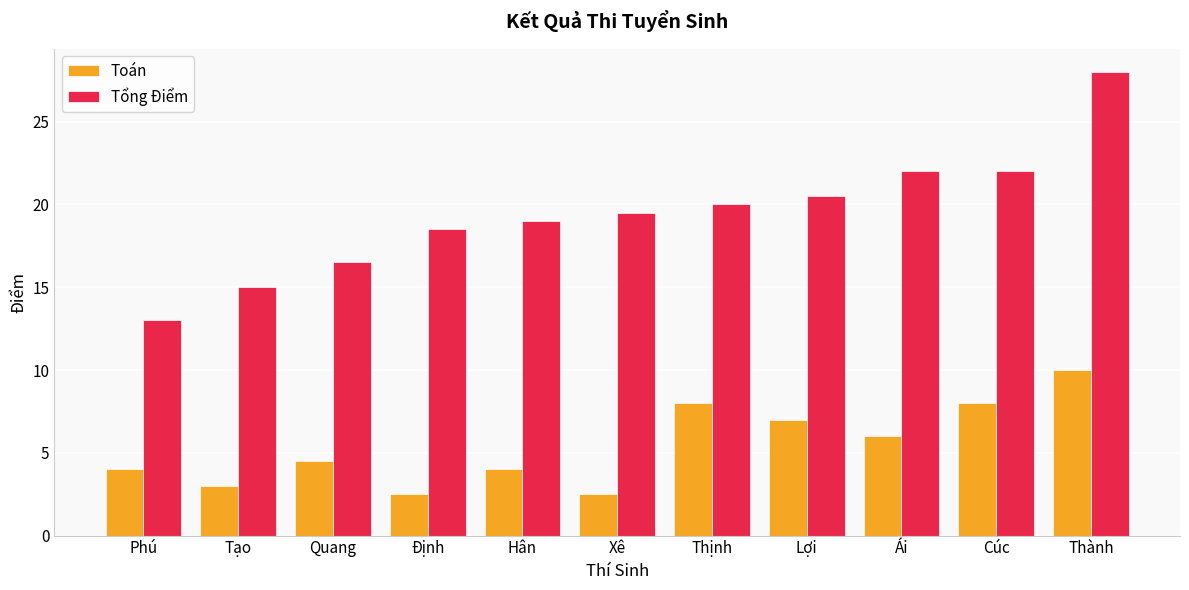

Rank the series at Quang from lowest to highest value.

Toán, Tổng Điểm